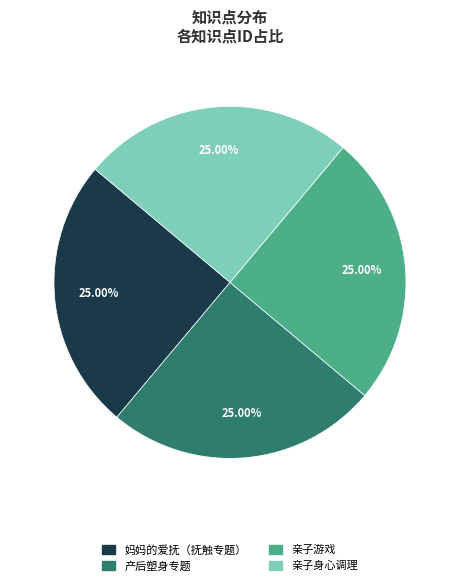

Approximately how many times larger is the value at 妈妈的爱抚（抚触专题） compared to 产后塑身专题?

1.0